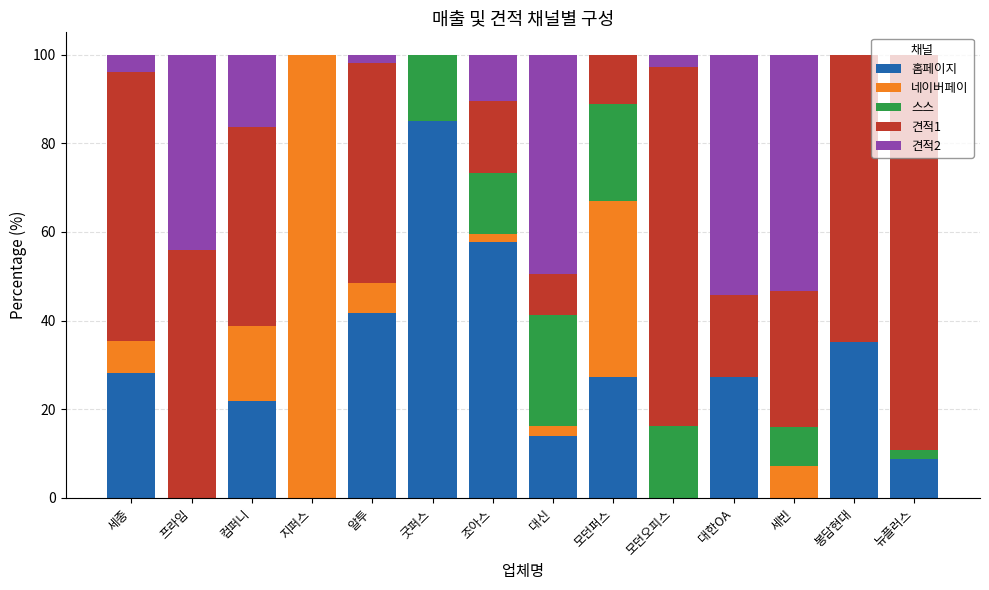

What is the approximate value of 홈페이지 at 세종?

28.1